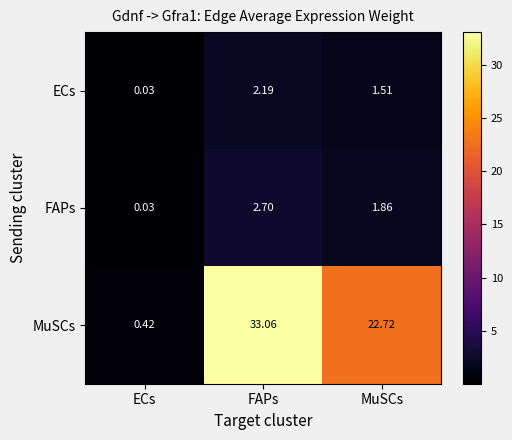

At which label does FAPs reach its minimum?

ECs